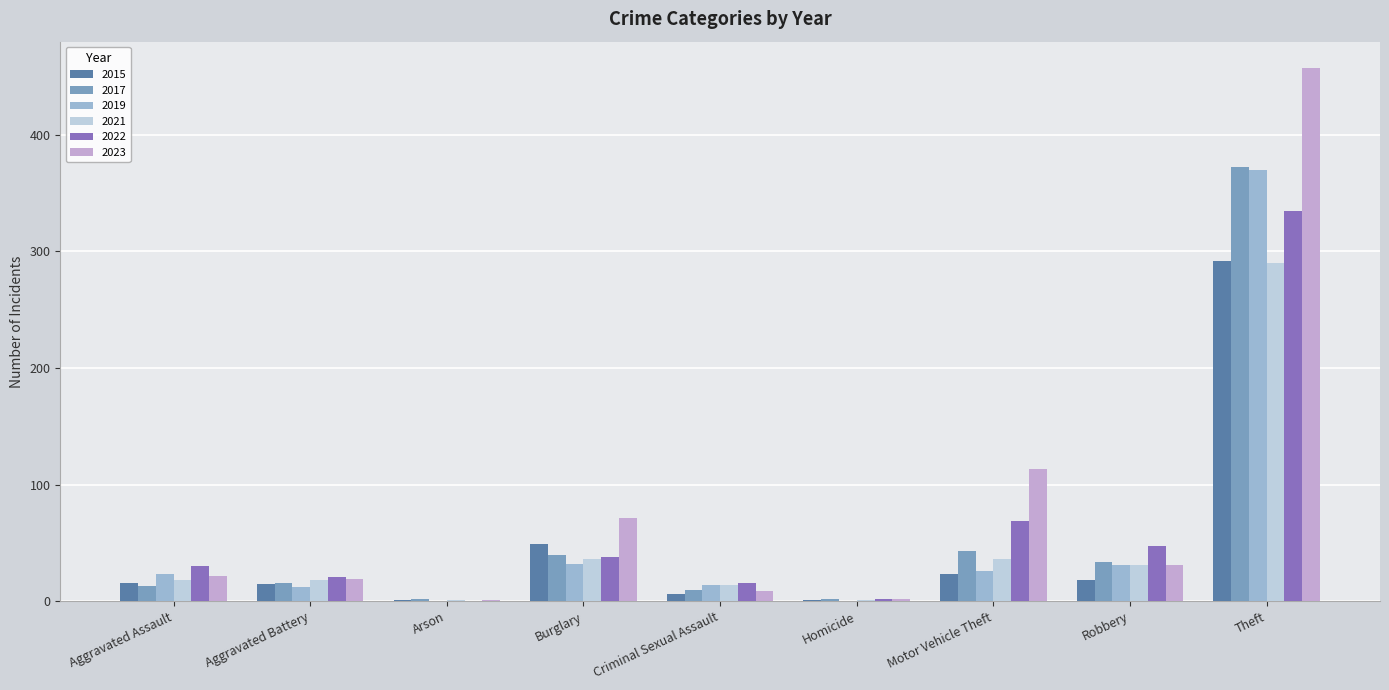

Where is 2015 nearest to the value 146?

Burglary